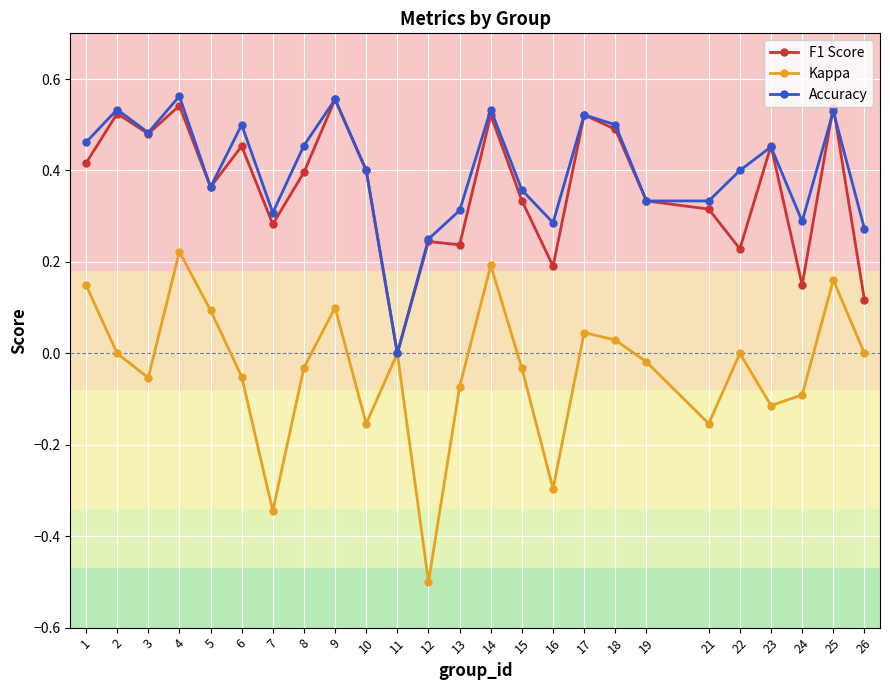

Which series has the largest total across all categories?

Accuracy